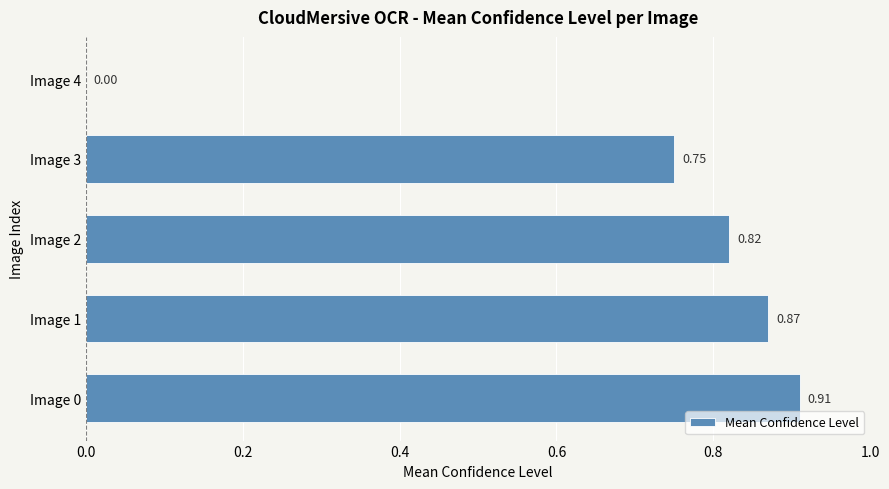

What is the sum of the values at Image 1 and Image 2?

1.7